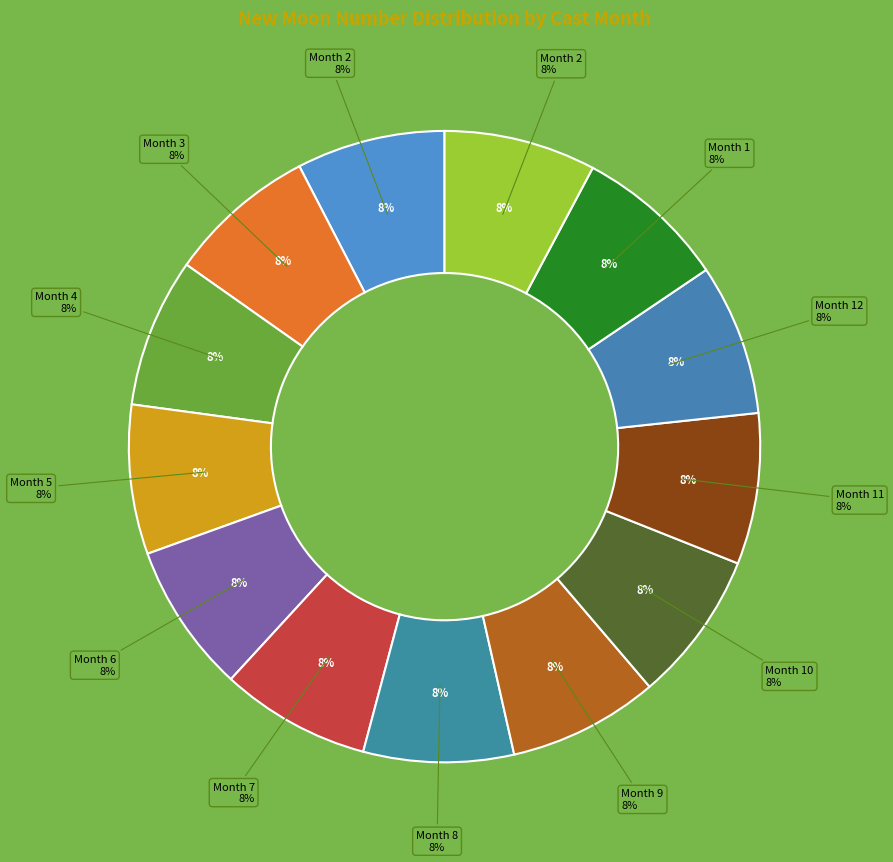

Rank the categories by value from lowest to highest.

2, 3, 4, 5, 6, 7, 8, 9, 10, 11, 12, 1, 2